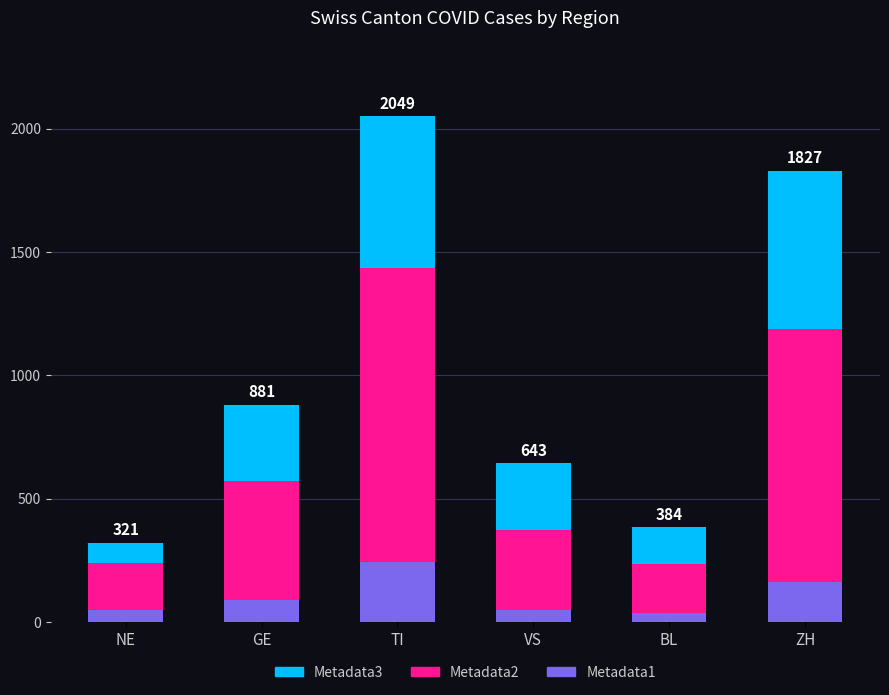

How many series are shown in this chart?

3